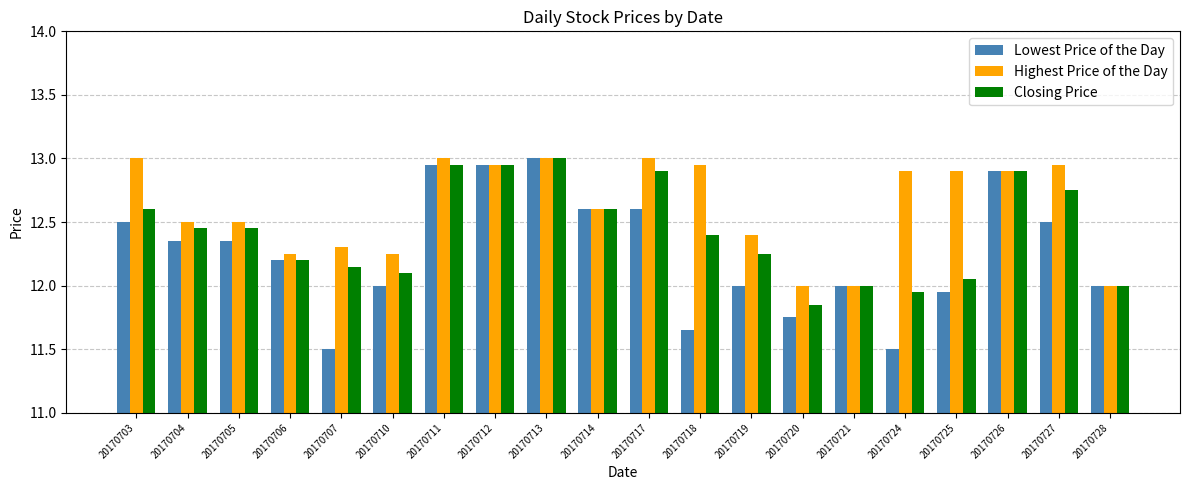

What is the smallest value displayed?

11.5